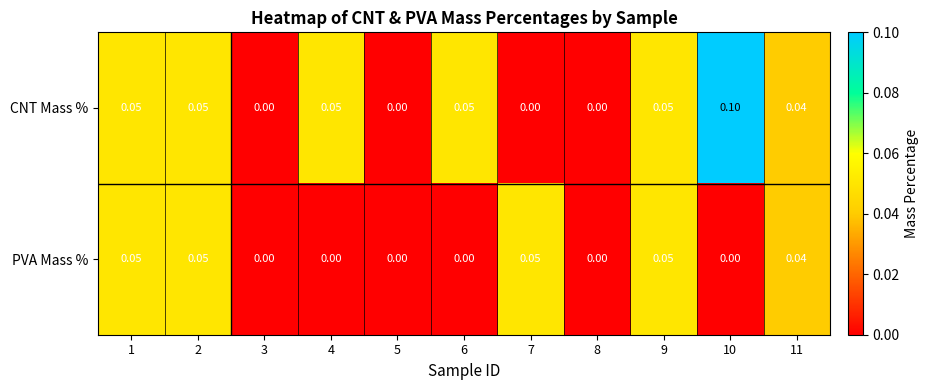

Which series has the largest total across all categories?

CNT Mass %